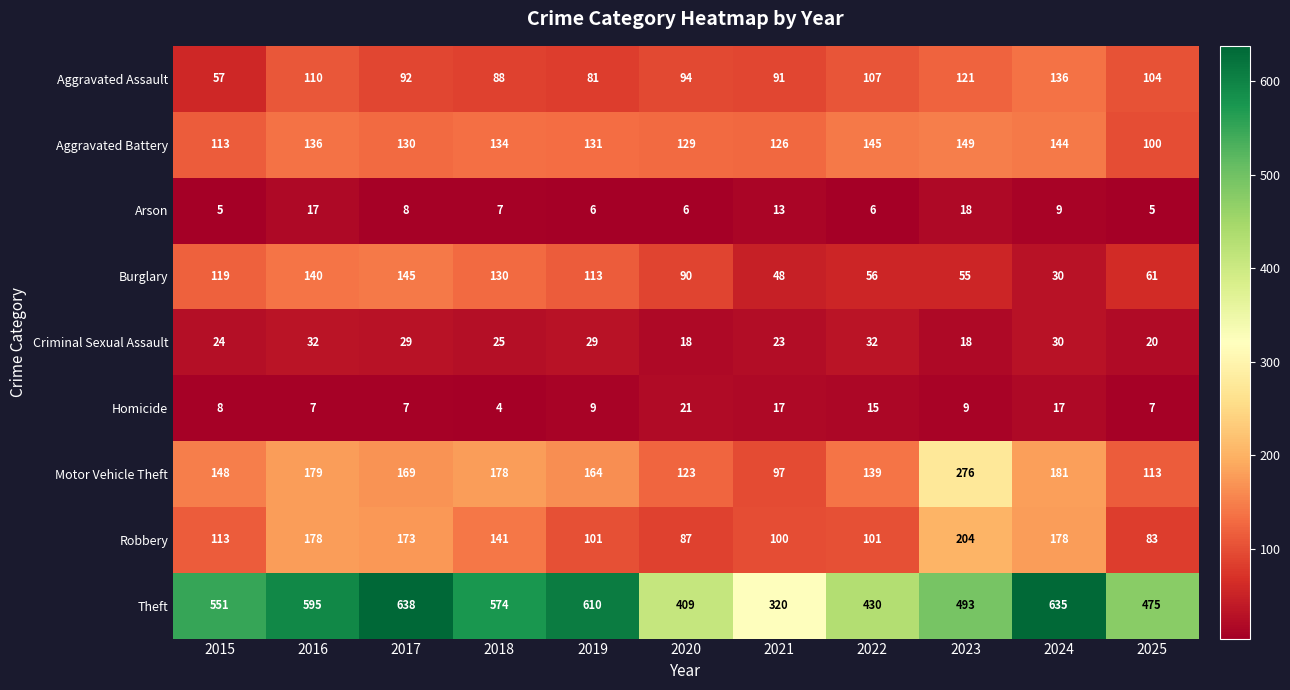

What is the smallest value displayed?

4